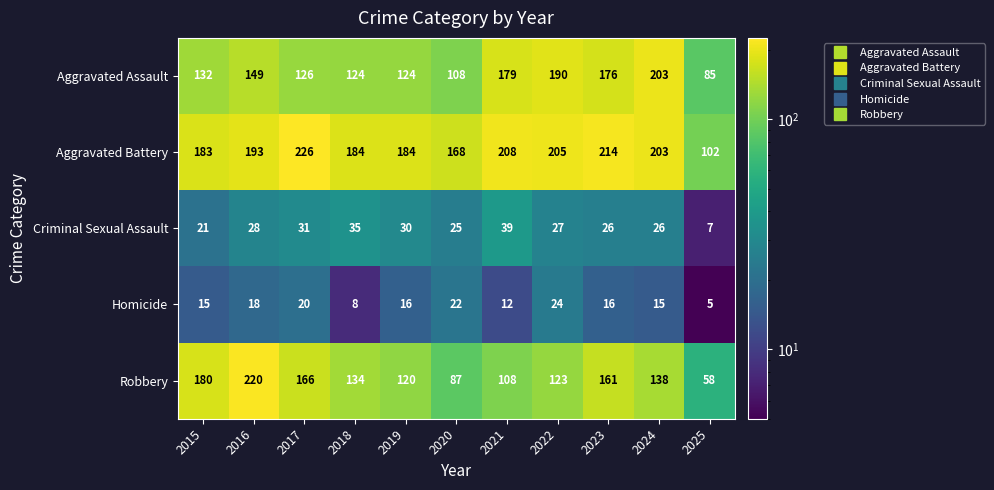

What is the average value of the Criminal Sexual Assault series?

27